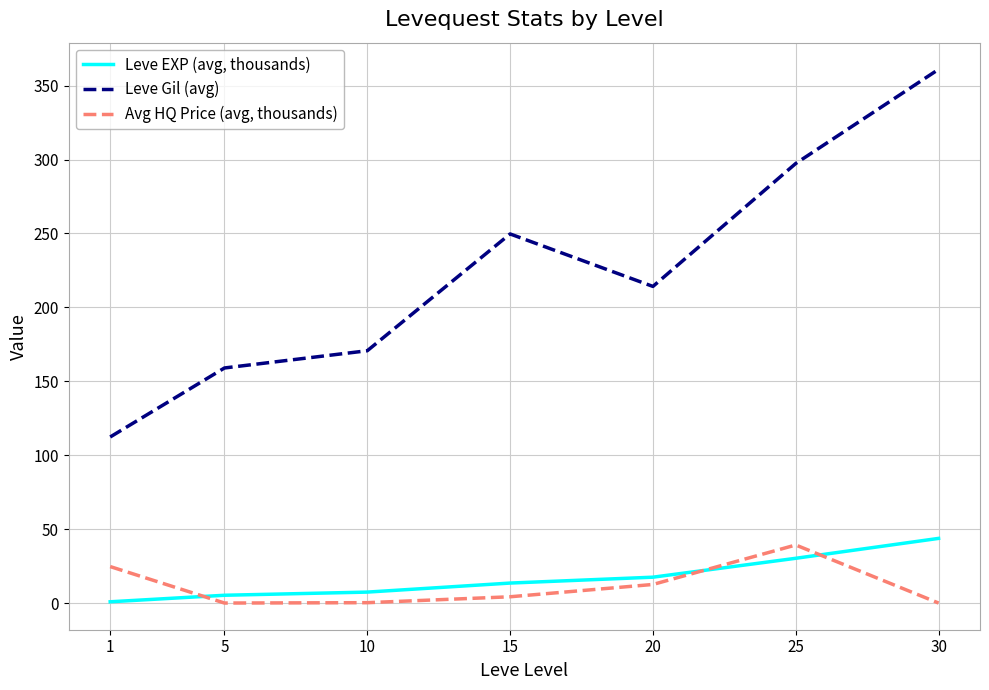

True or false: Avg HQ Price (avg, thousands) has a value of 26.8 at 30.

False